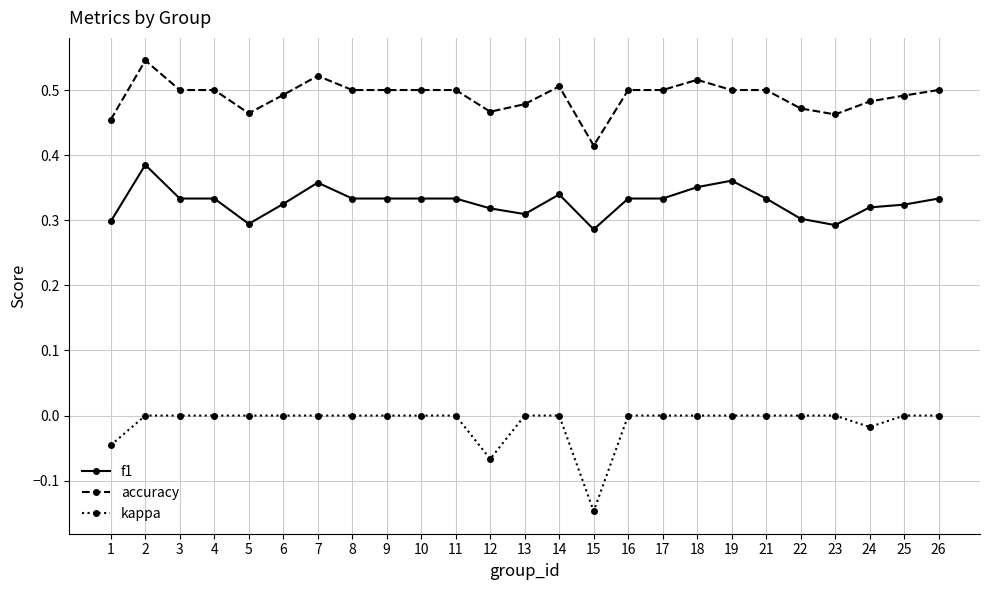

How many f1 values are between 0 and 1?

25